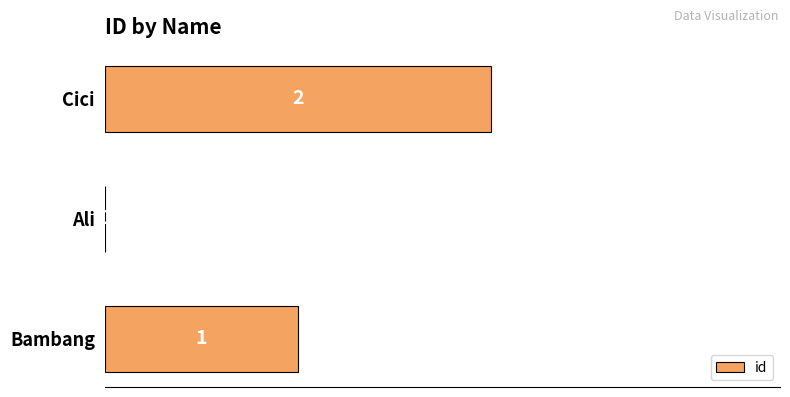

What is the sum of all values?

3